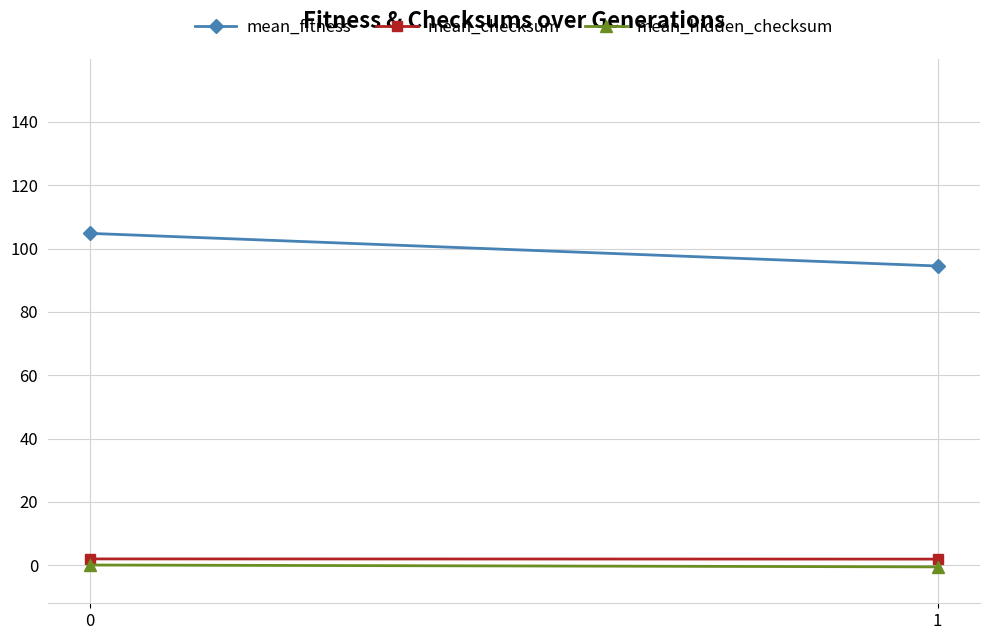

True or false: mean_fitness has a value of 104.8 at 0.

True